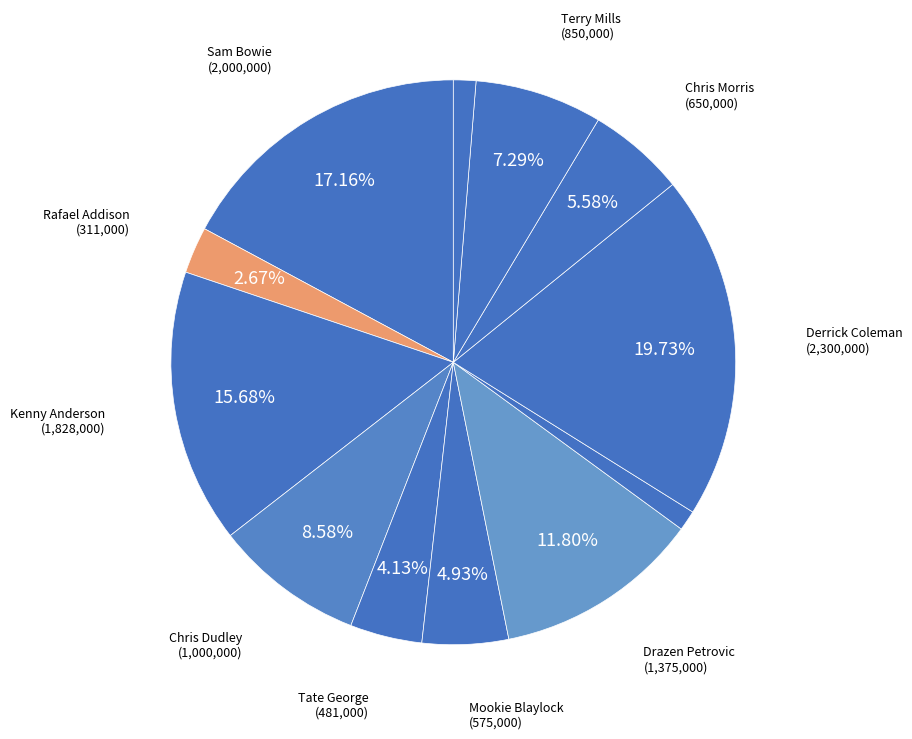

How many slices are in this pie chart?

12